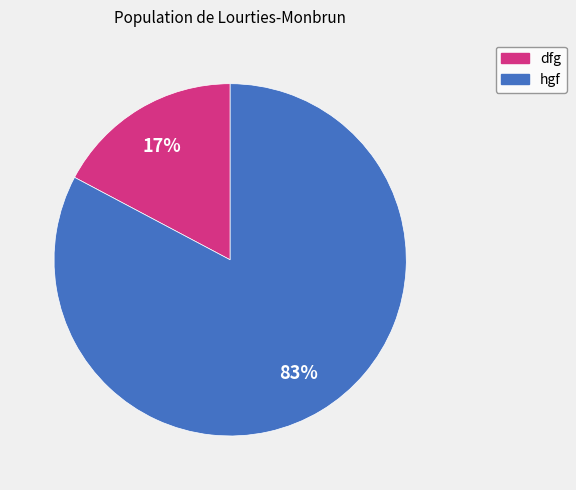

What is the ratio of the value at dfg to the value at hgf?

0.2